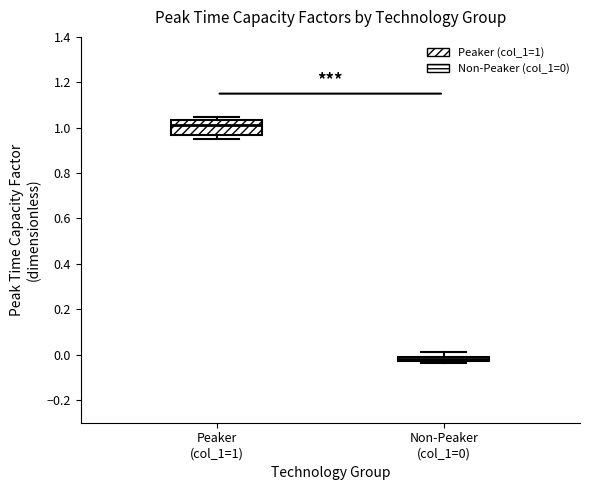

Comparing the boxes themselves (not the whiskers), which one is the tallest?

Peaker (col_1=1)